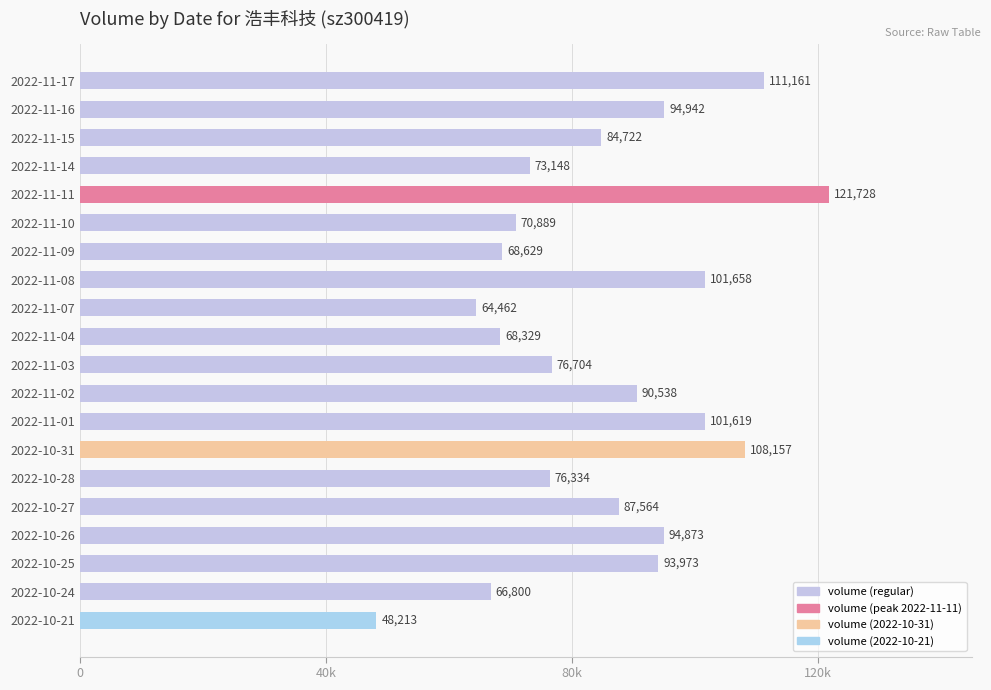

Does the chart contain any negative values?

No